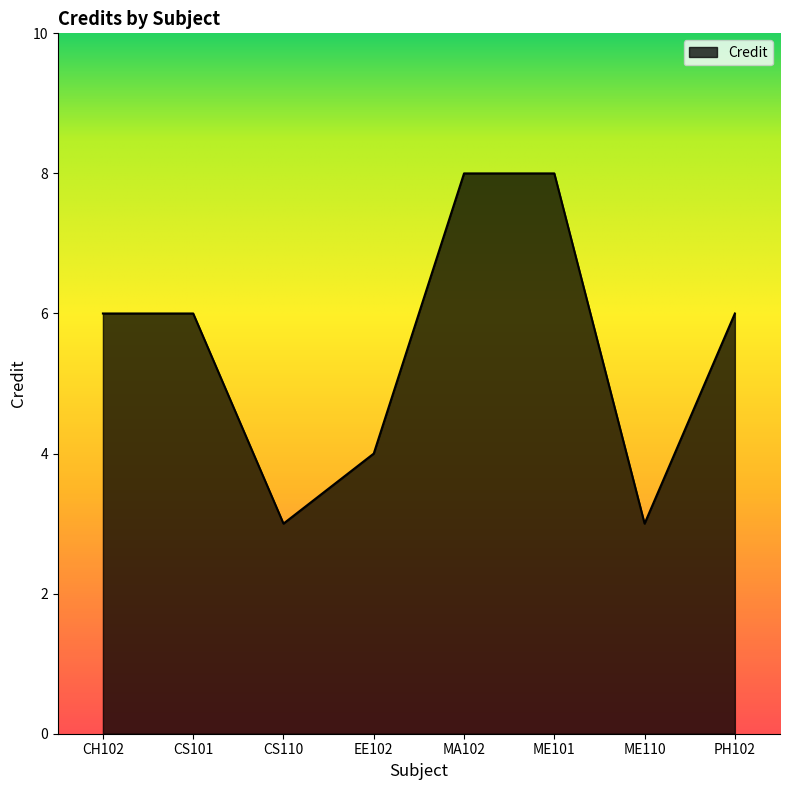

Count the number of data series in this chart.

1